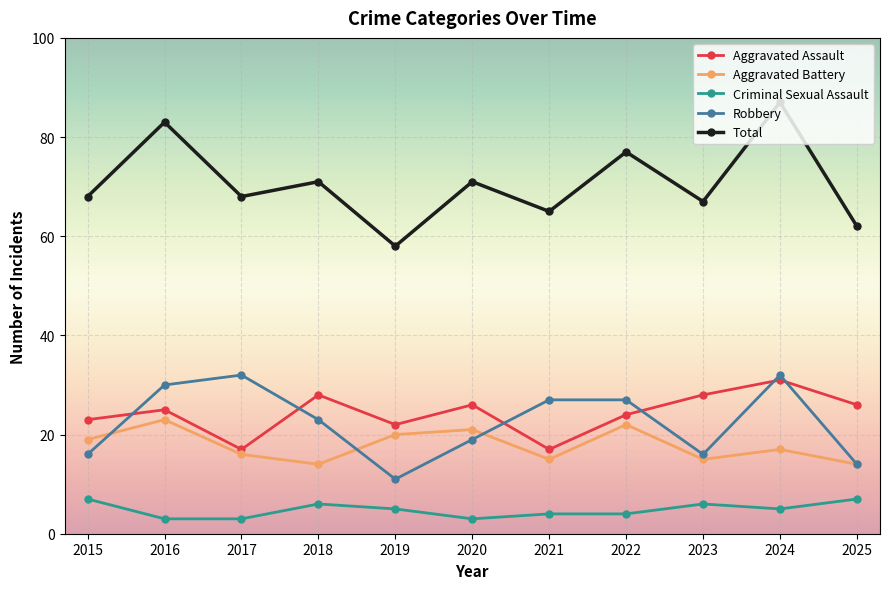

Between 2018 and 2023, which series saw the biggest shift?

Robbery